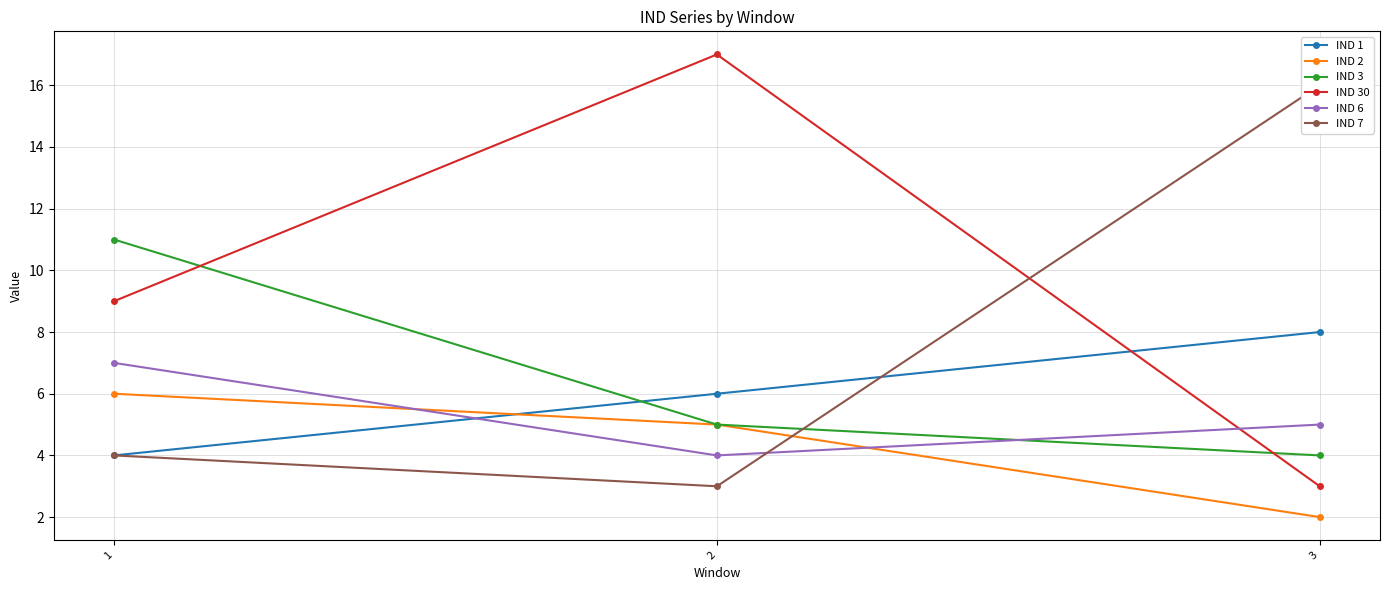

The IND 1 series shows 3 at 1. True or false?

False